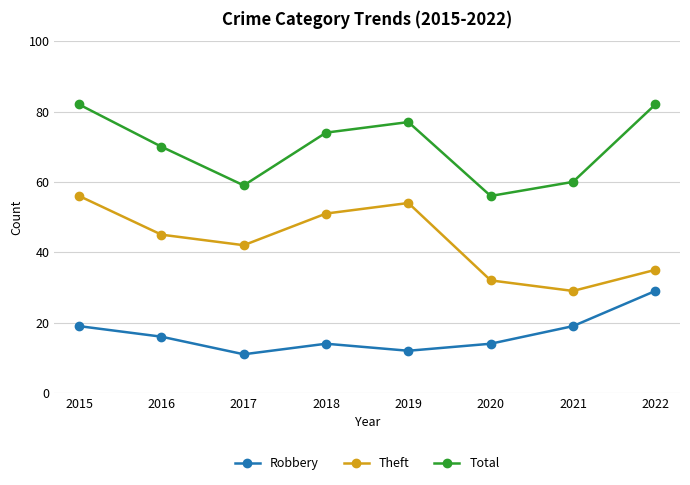

What is the smallest value displayed?

11